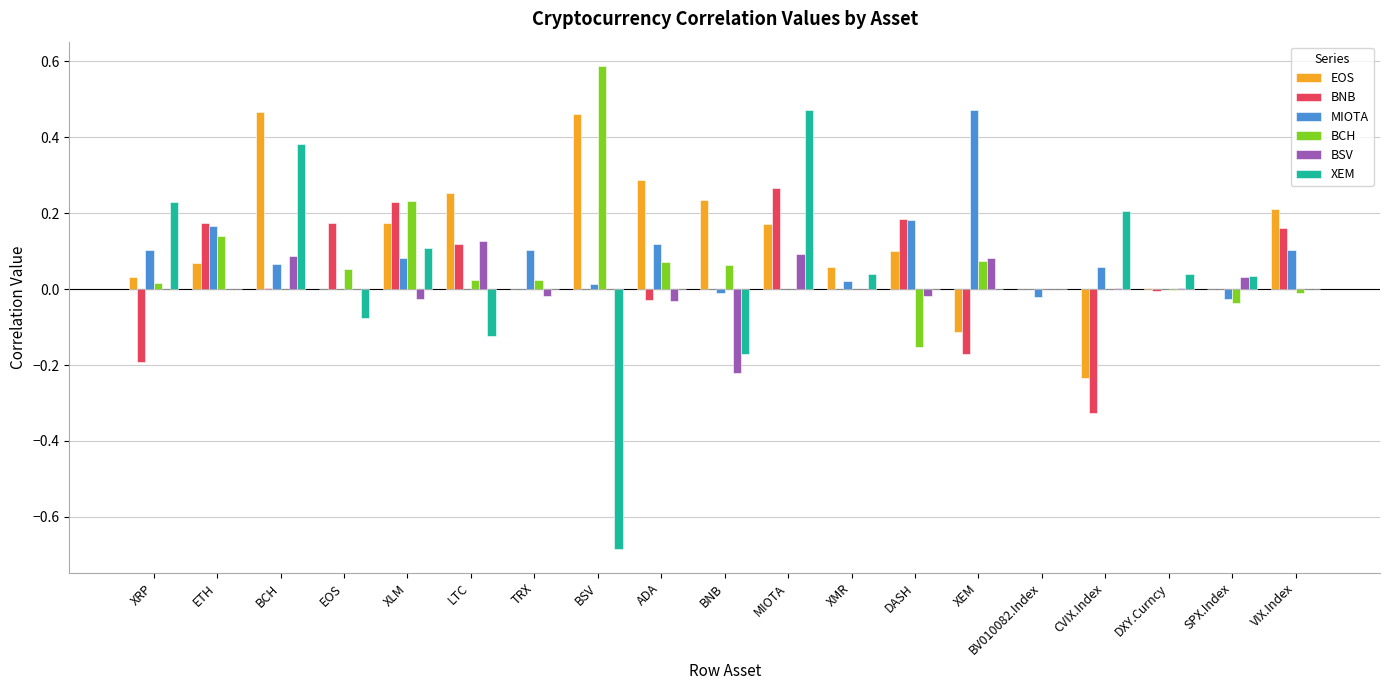

What is the greatest value displayed?

0.6